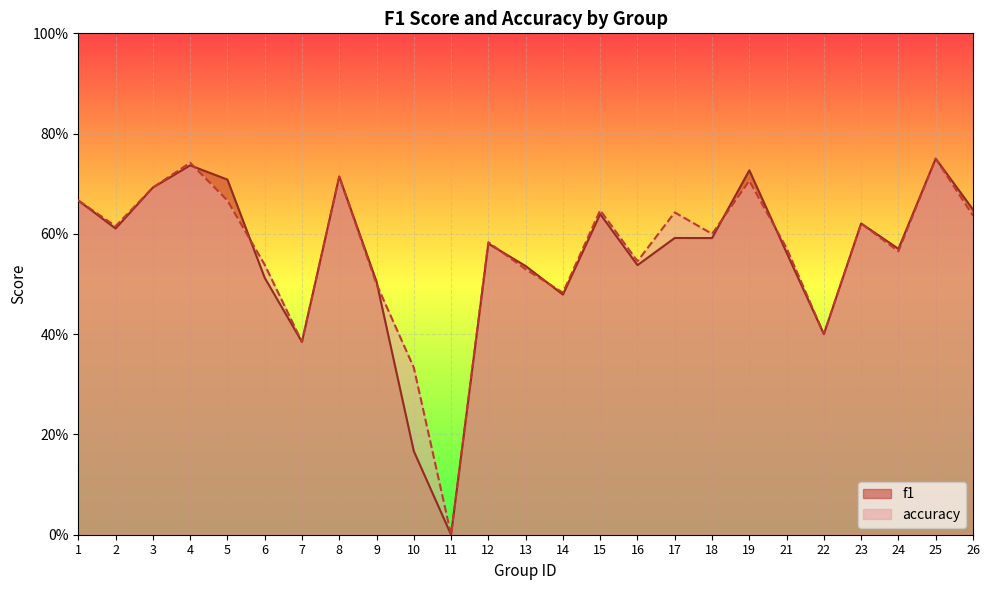

At 17, list the series in order from largest to smallest.

accuracy, f1